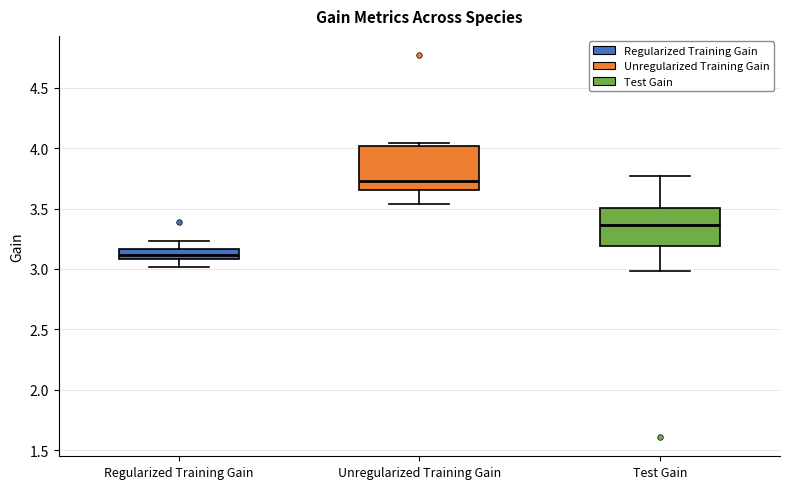

Reading left to right, transcribe this box plot: for each box, give where its median line is, the range the box spans, and where its two whiskers end, as read against the y-axis. The values are not printed on the chart, so give them approximately, as read against the axis.

Regularized Training Gain: median 3.10 (inside the box), box 3.10 to 3.15, whiskers 3.00 to 3.25
Unregularized Training Gain: median 3.75, box 3.65 to 4.00, whiskers 3.55 to 4.05
Test Gain: median 3.35, box 3.20 to 3.50, whiskers 3.00 to 3.75